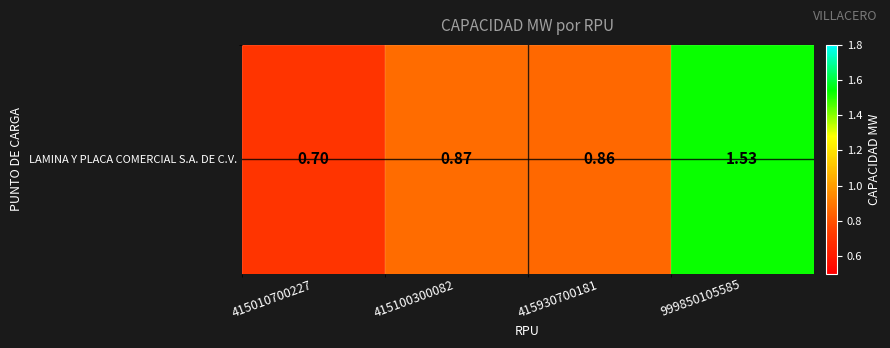

What is the maximum value shown in the chart?

1.5